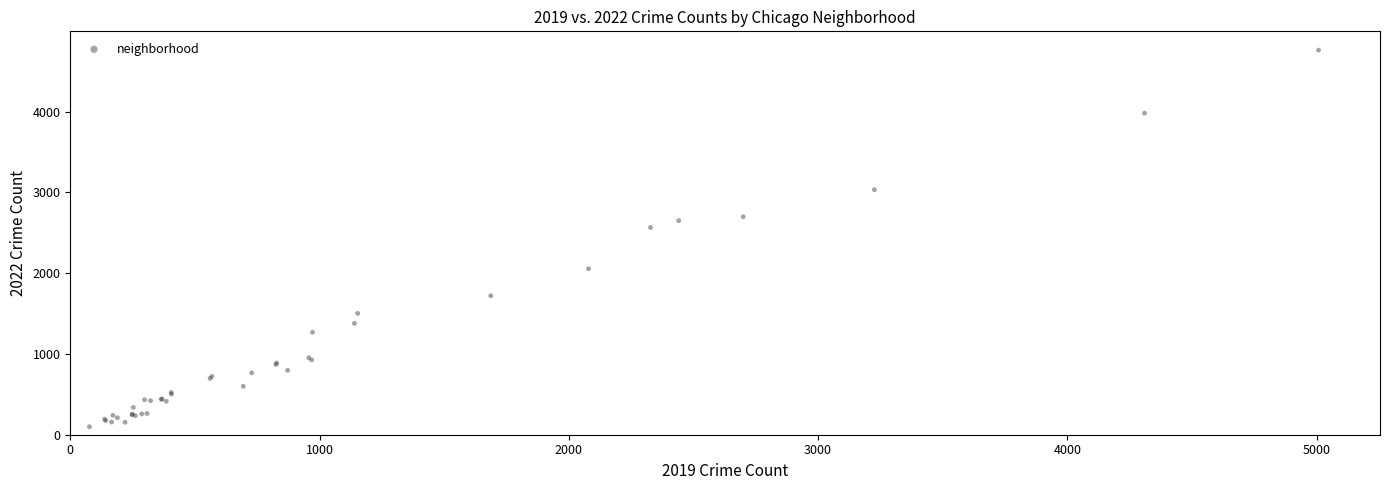

What Y value in the scatter plot is closest to 2430?

2566